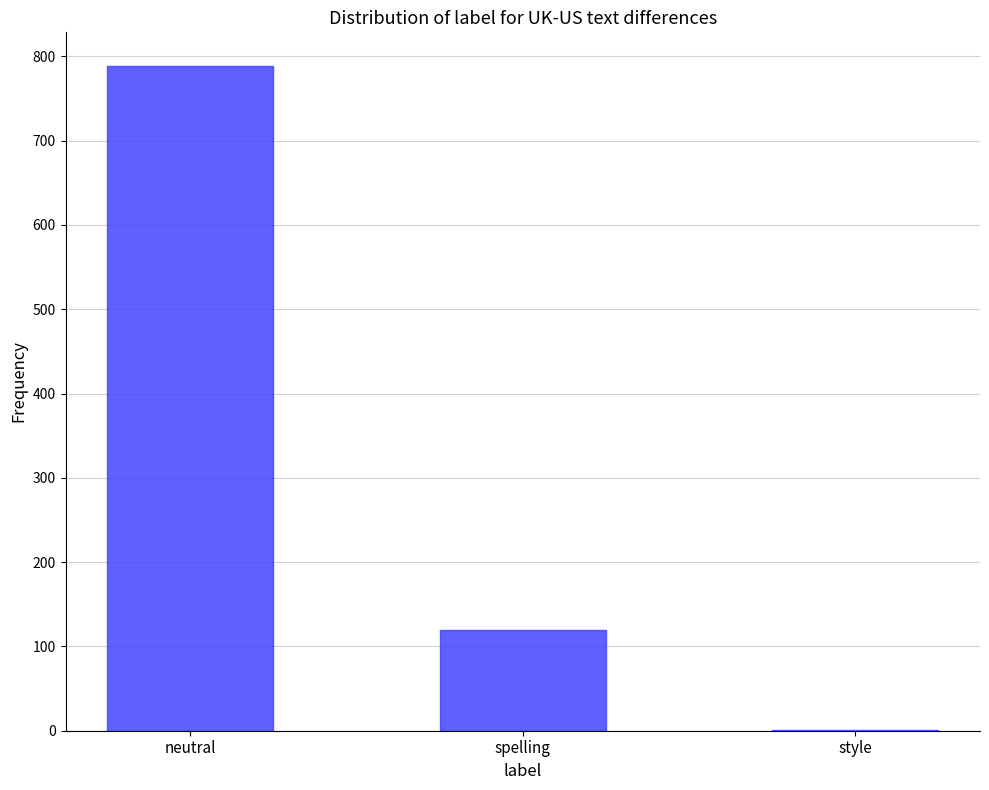

Reading right to left, list all the values displayed in this chart.

style=1	spelling=119	neutral=789